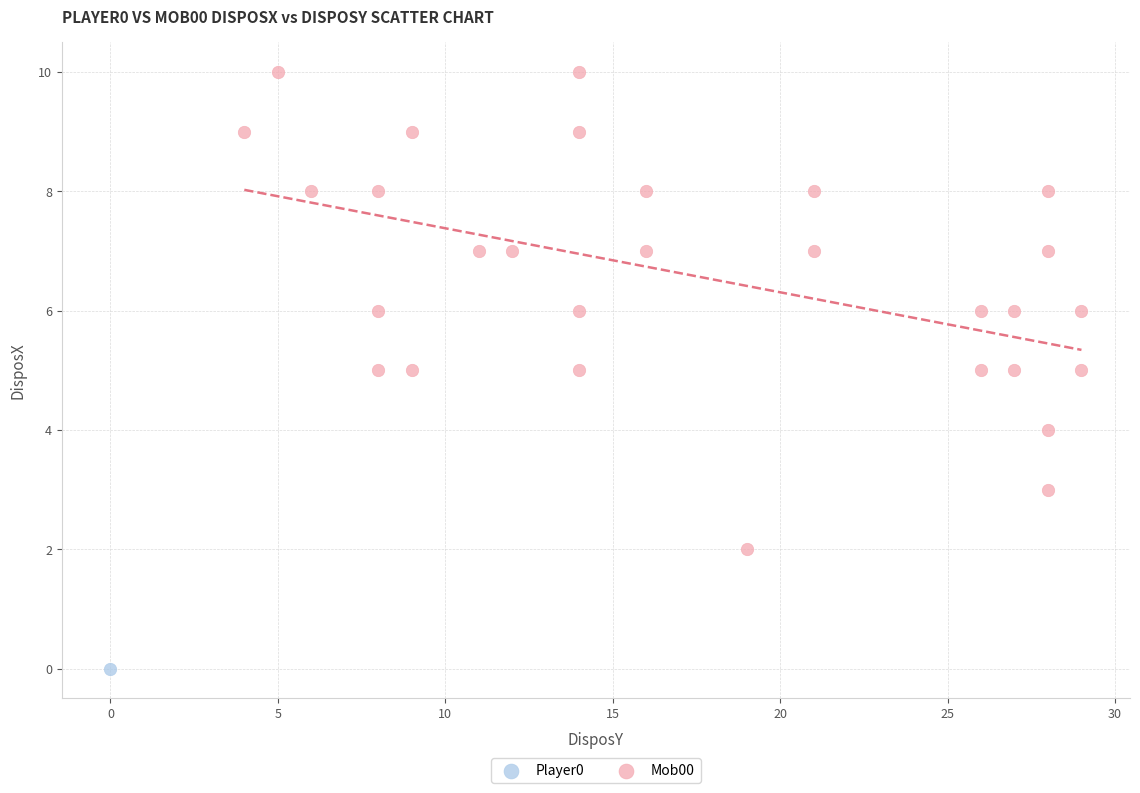

What are all the series names shown in the legend?

Player0, Mob00